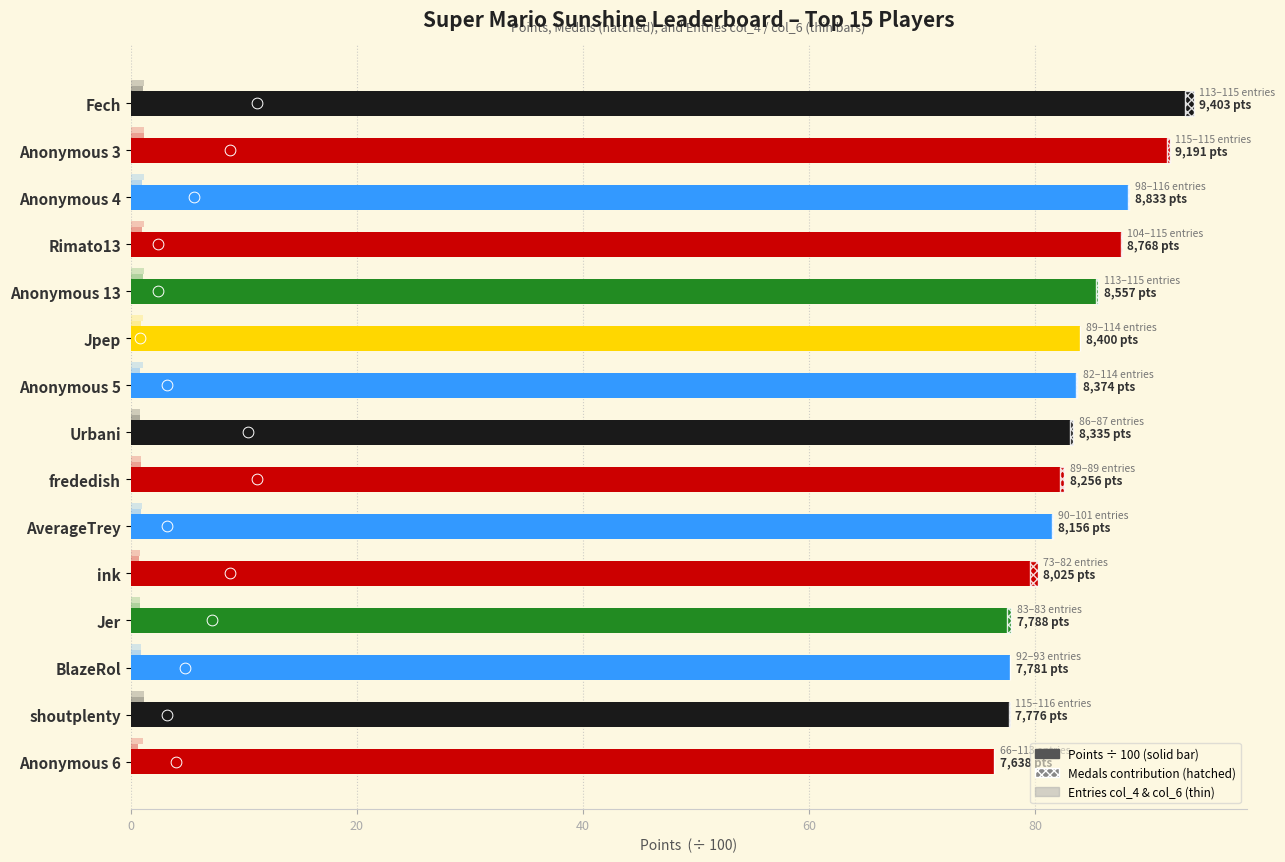

Which series has the largest Y range (max minus min)?

Points (÷100)